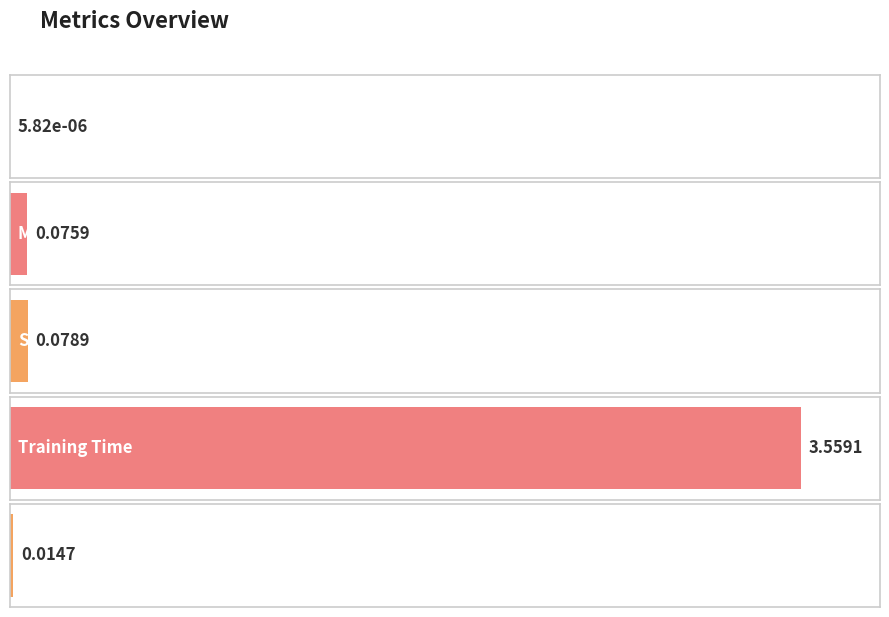

At which label is the value closest to 1?

SMAPE